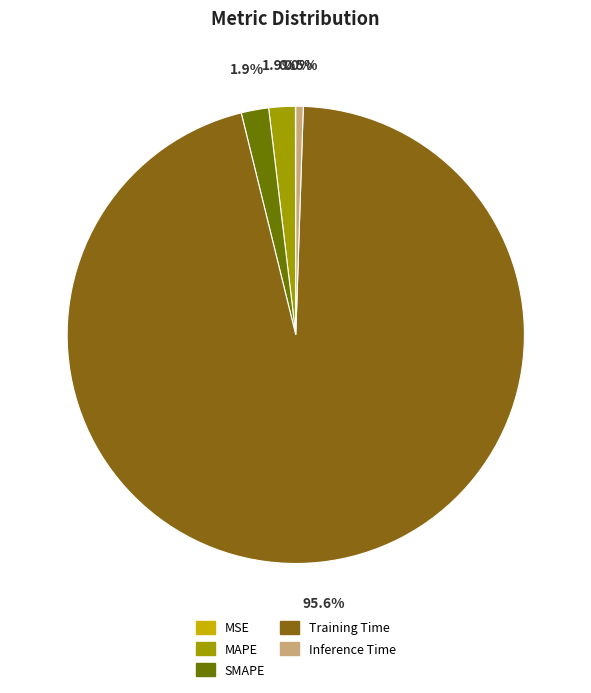

What percentage do MAPE and SMAPE together represent?

3.8%